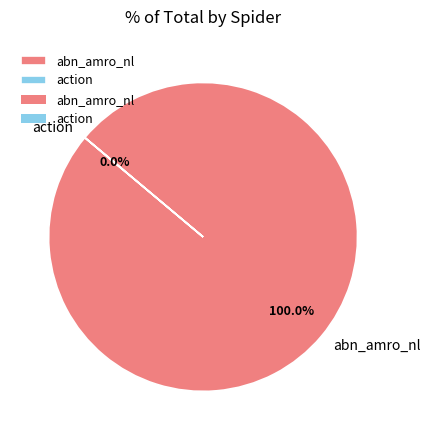

Which category accounts for the majority?

abn_amro_nl